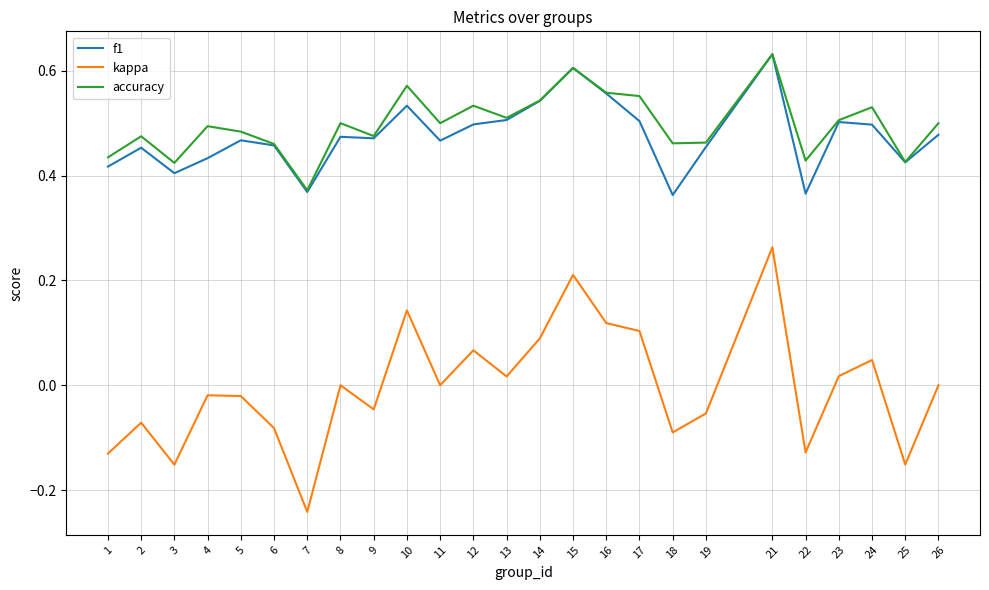

True or false: f1 has a value of 0.5 at 14.

True